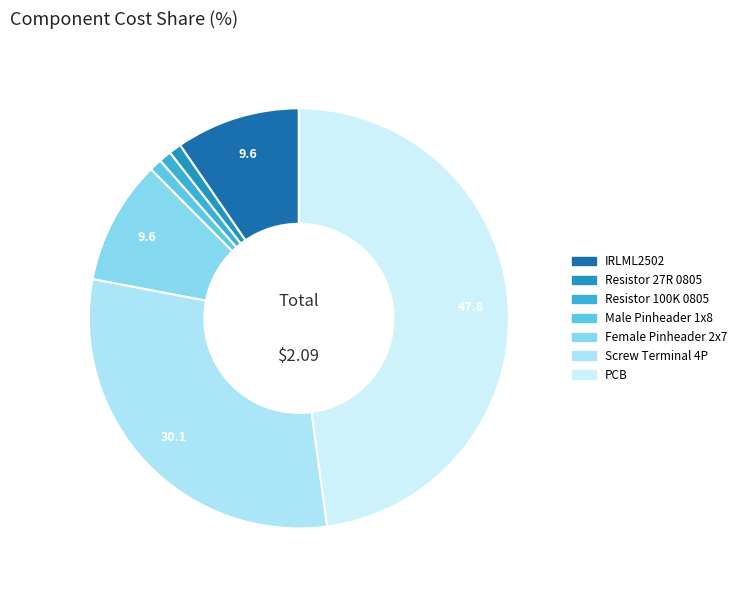

The IRLML2502 slice represents 10% of the pie. True or false?

True